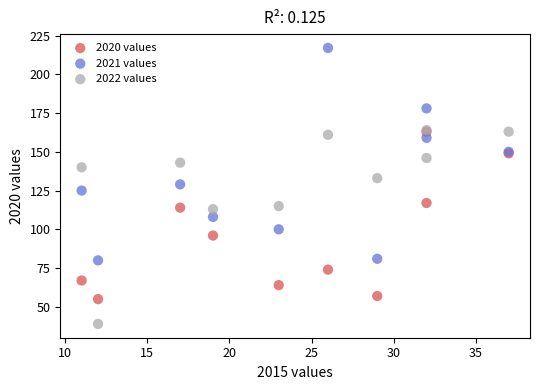

Which series has the widest spread of Y values?

2021 values